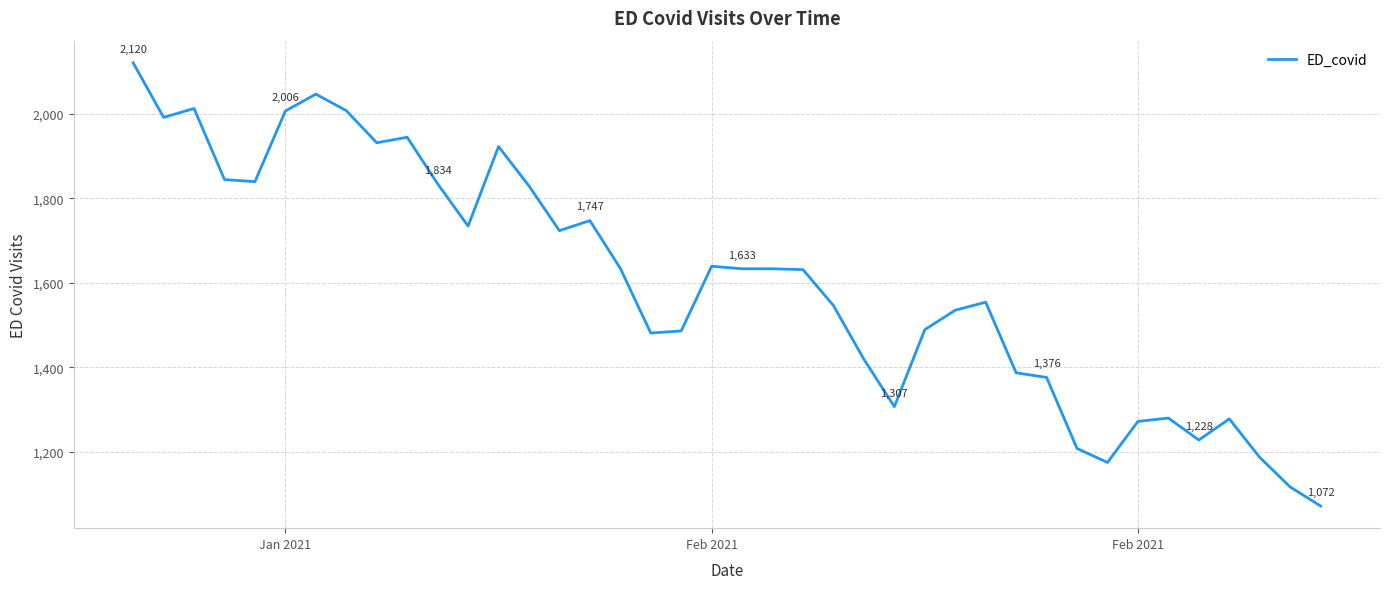

What is the difference between the maximum and minimum values?

1048